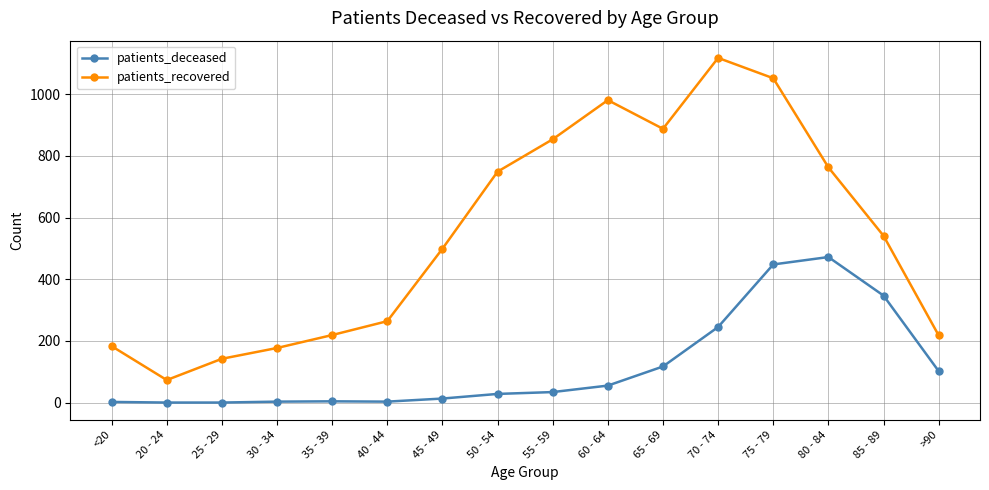

What are all the series names shown in the legend?

patients_deceased, patients_recovered